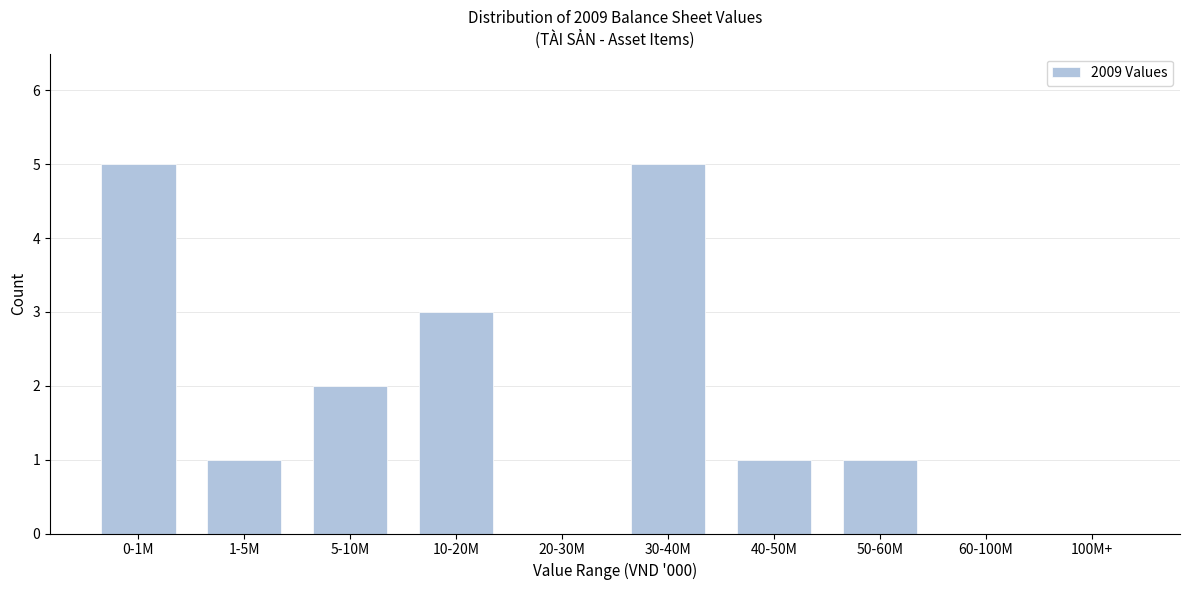

Reading left to right, extract all data points from this chart.

0-1M=5	1-5M=1	5-10M=2	10-20M=3	20-30M=0	30-40M=5	40-50M=1	50-60M=1	60-100M=0	100M+=0